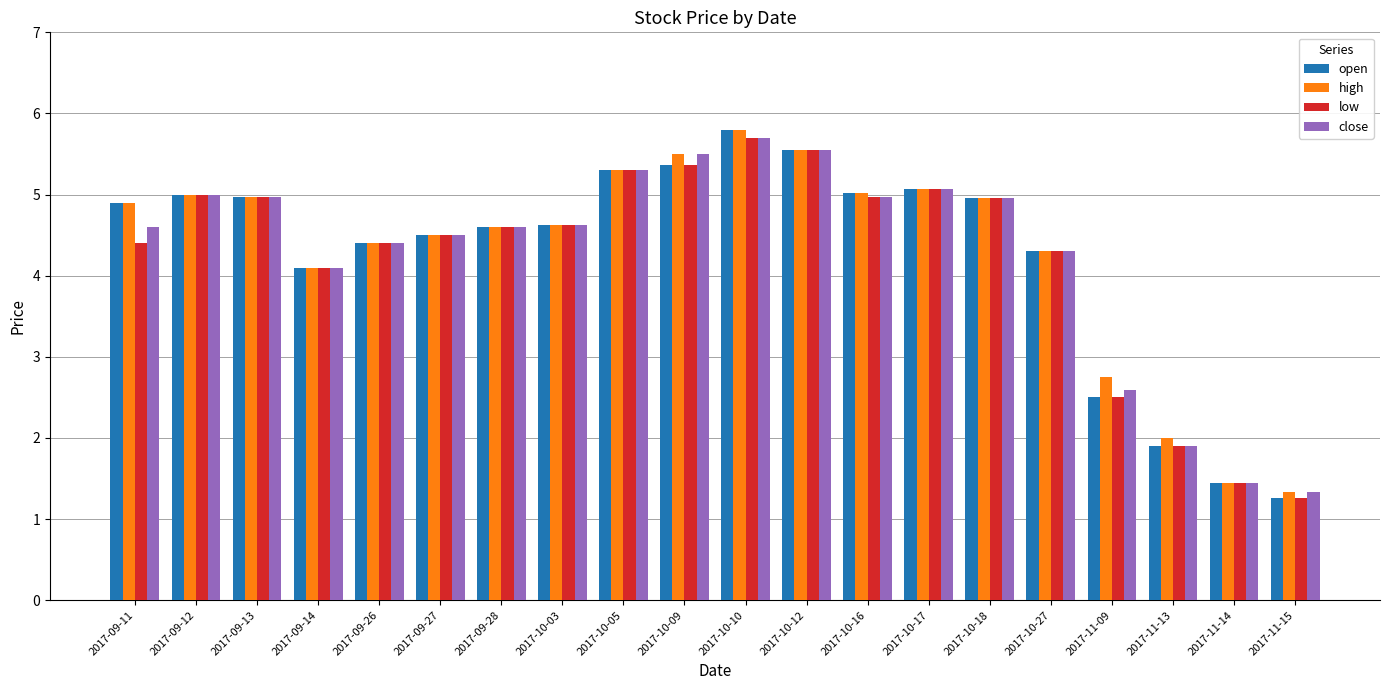

What is the value of the open bar at the 4th from the left?

4.1